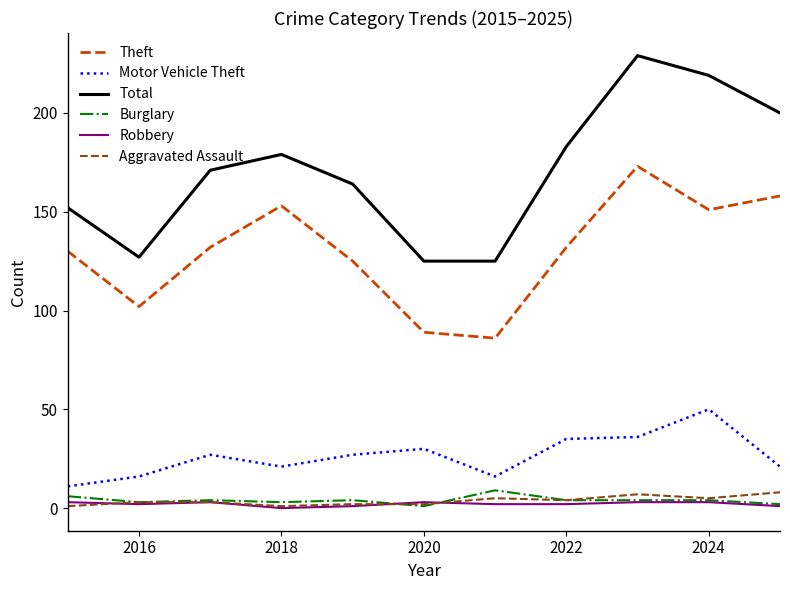

How many interior local peaks does the Theft series have?

2